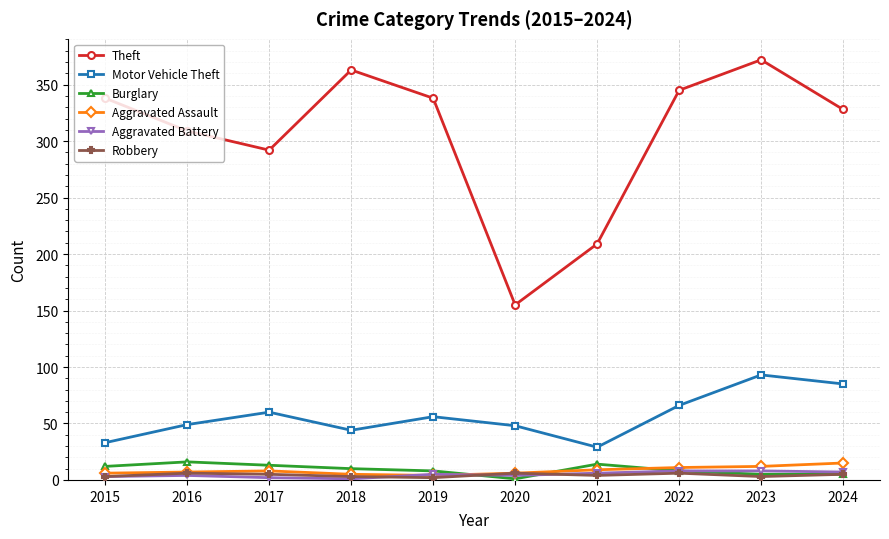

What is the approximate value of Robbery at 2016?

6